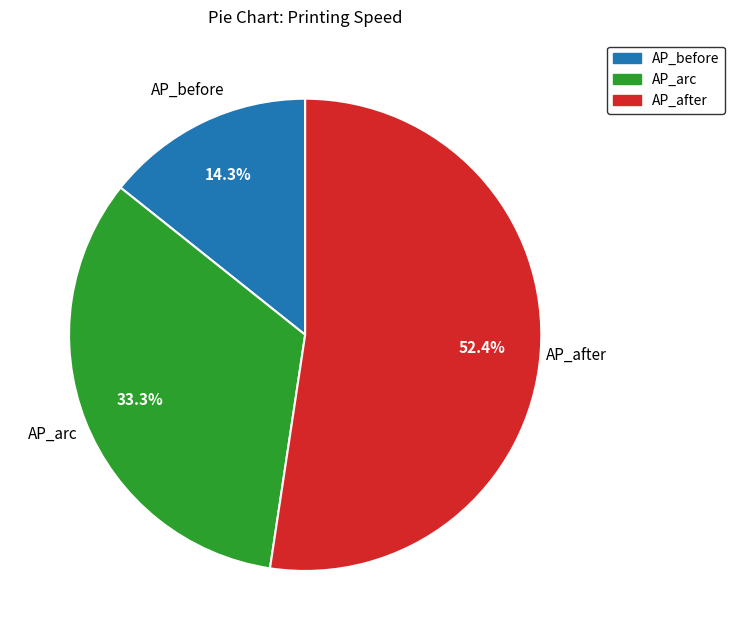

What is the total percentage of AP_arc and AP_after?

85.7%